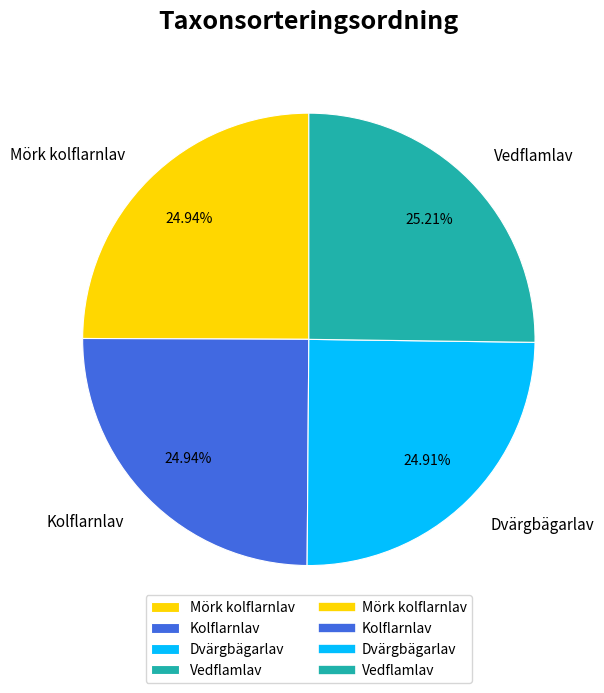

What is the ratio of the value at Vedflamlav to the value at Dvärgbägarlav?

1.0